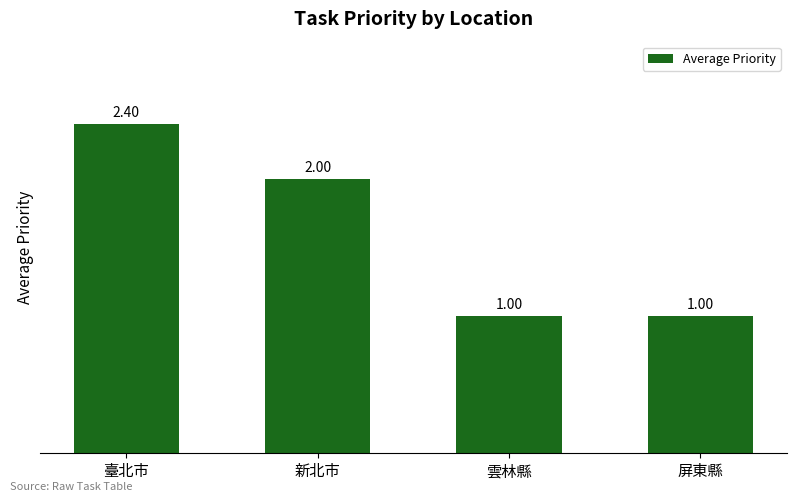

How many bars are there in total?

4